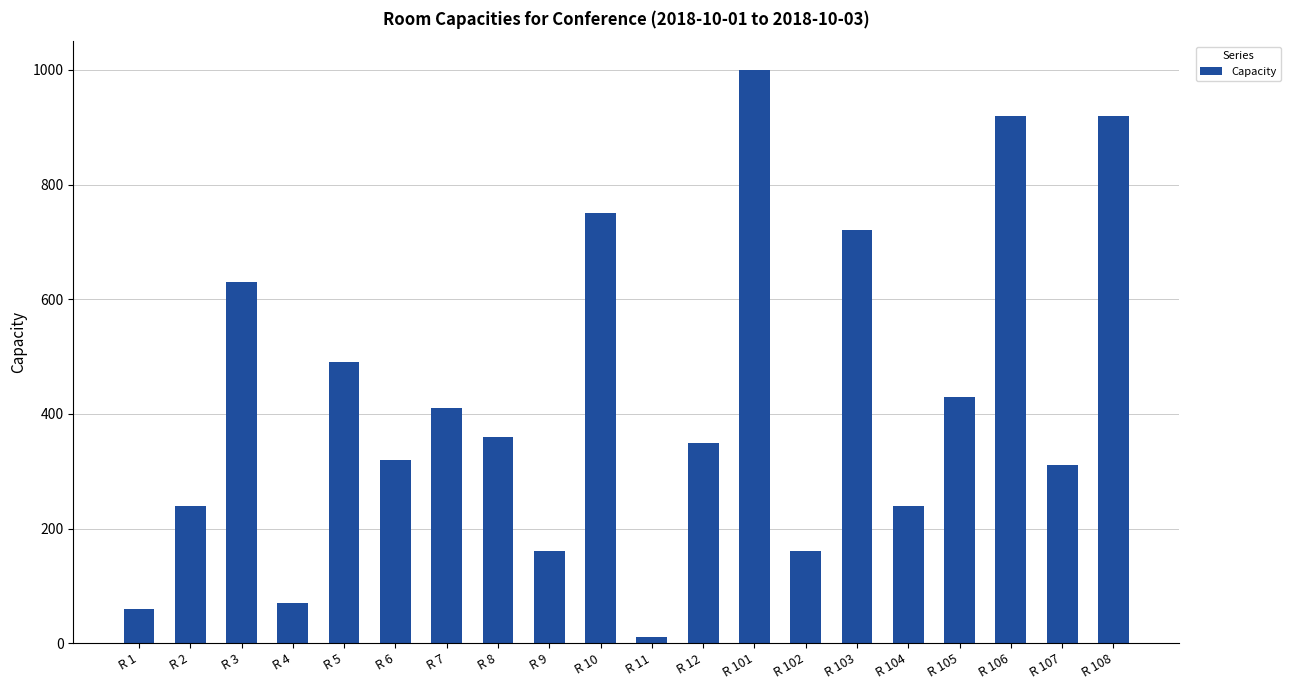

What is the ratio of the value at R 105 to the value at R 104?

1.8